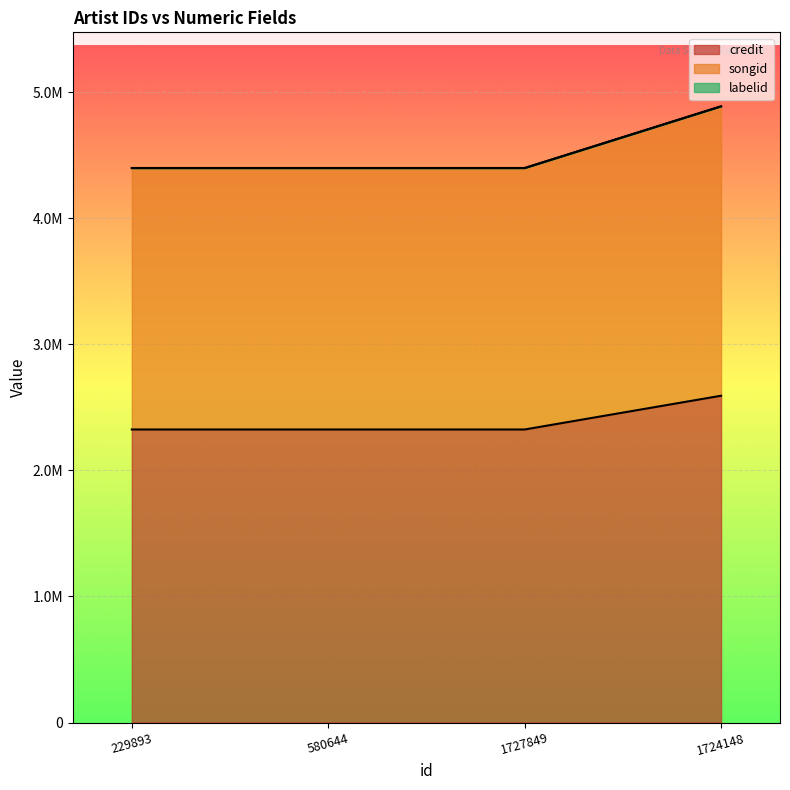

The songid series shows 1574700 at 580644. True or false?

False